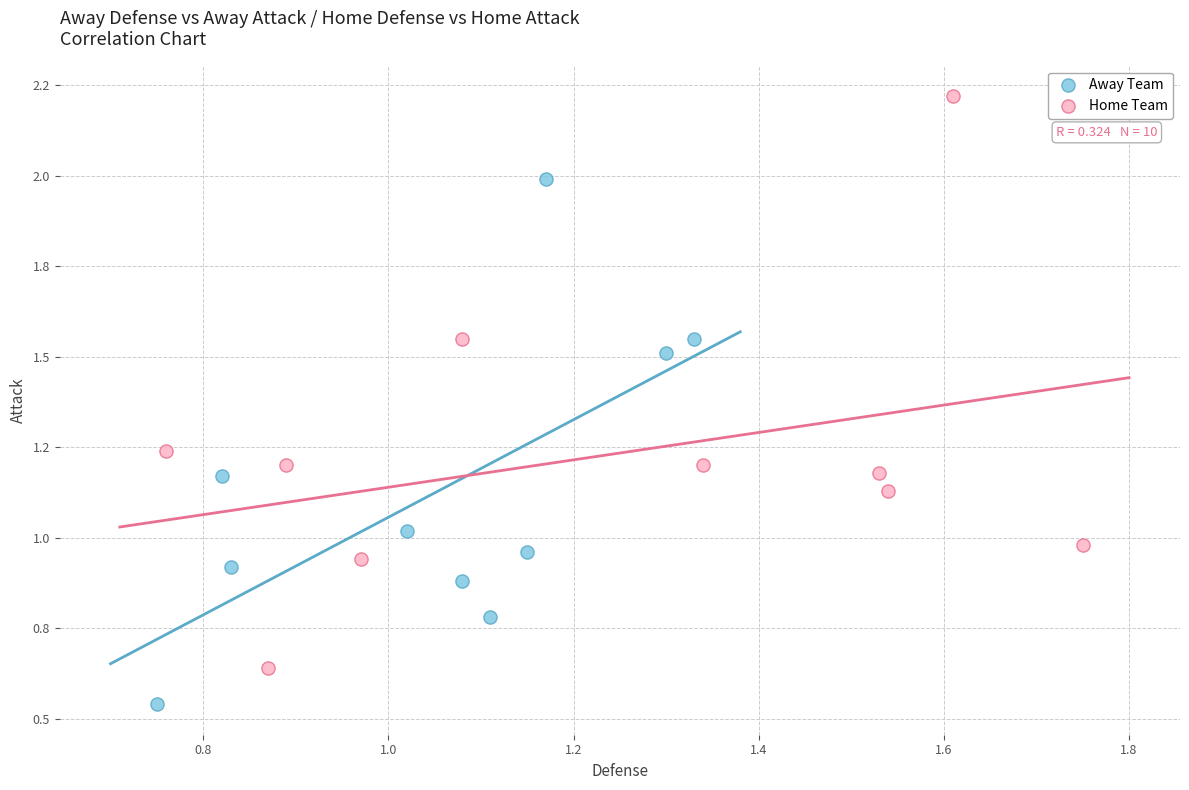

What are all the series names shown in the legend?

Away Team, Home Team